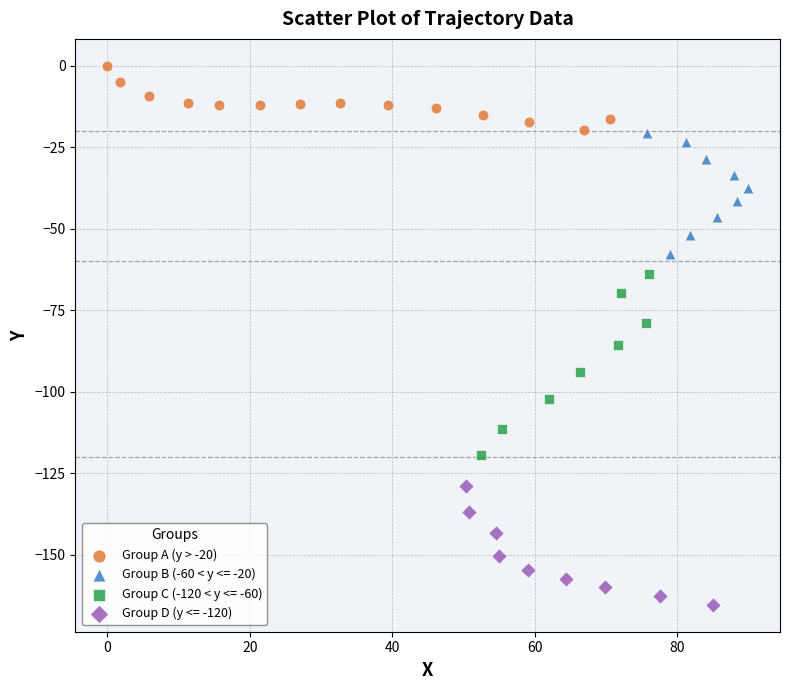

Which series has the widest spread of Y values?

Group C (-120 < y <= -60)